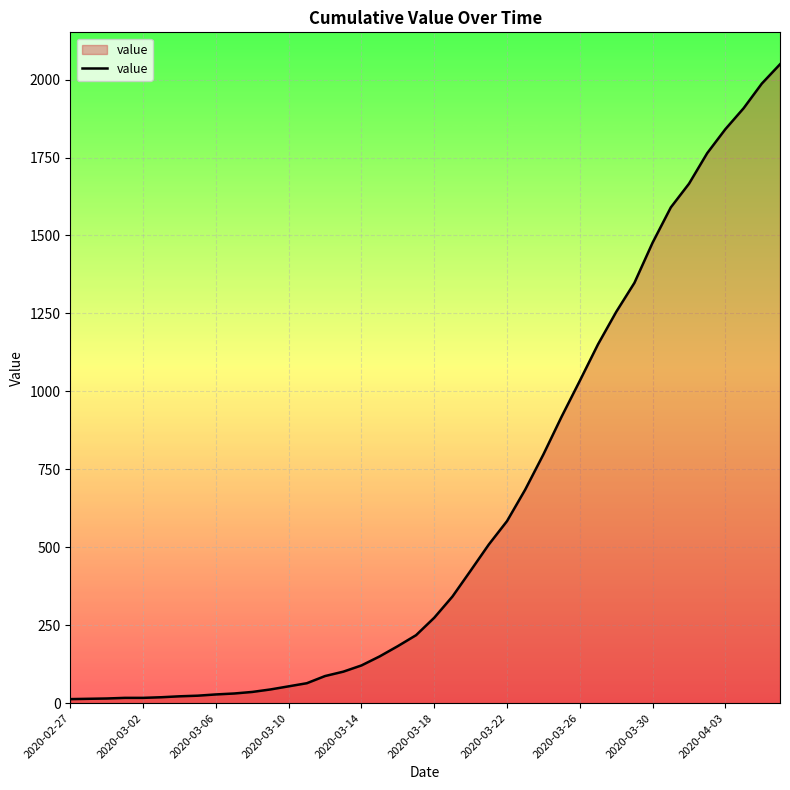

What is the greatest value displayed?

2049